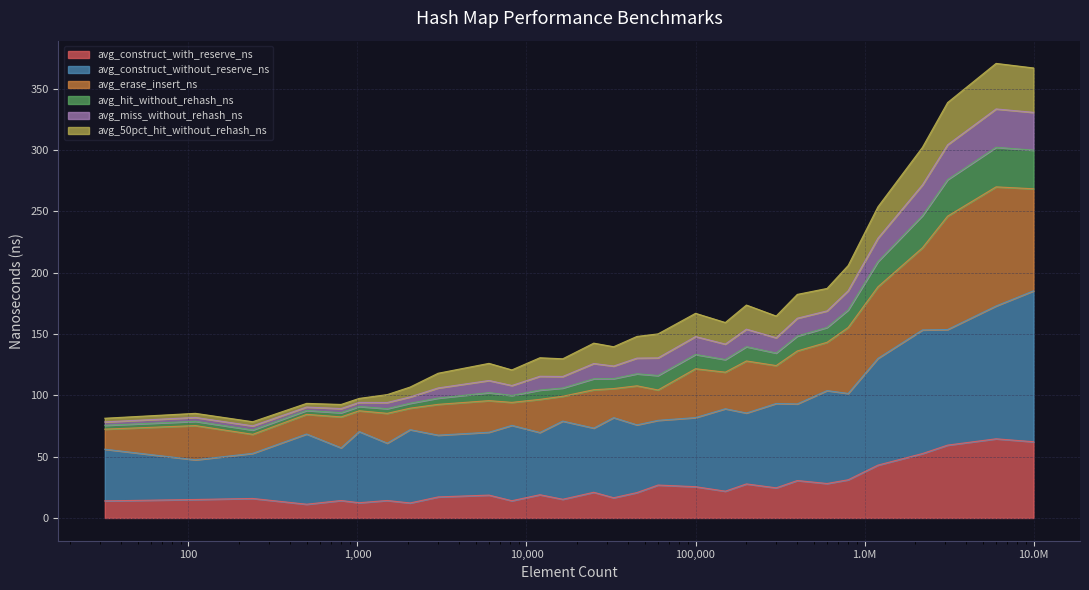

What is the lowest value of the avg_construct_with_reserve_ns series?

11.2